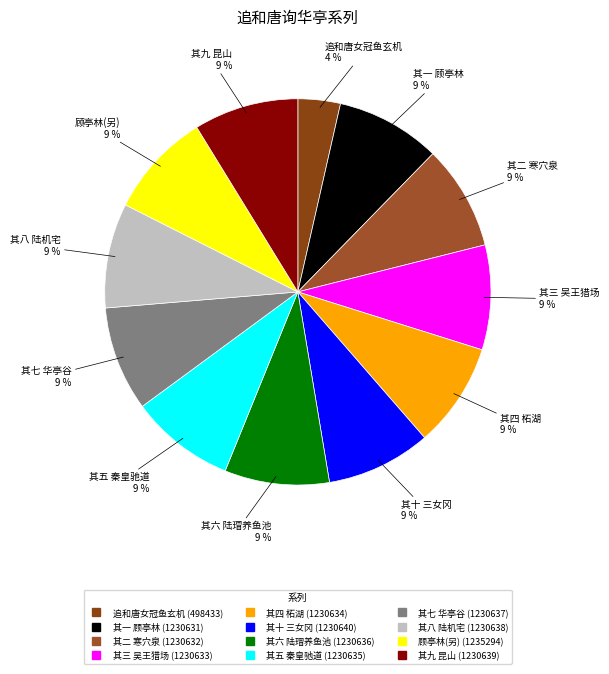

To the nearest percent, what is the average slice percentage?

8%